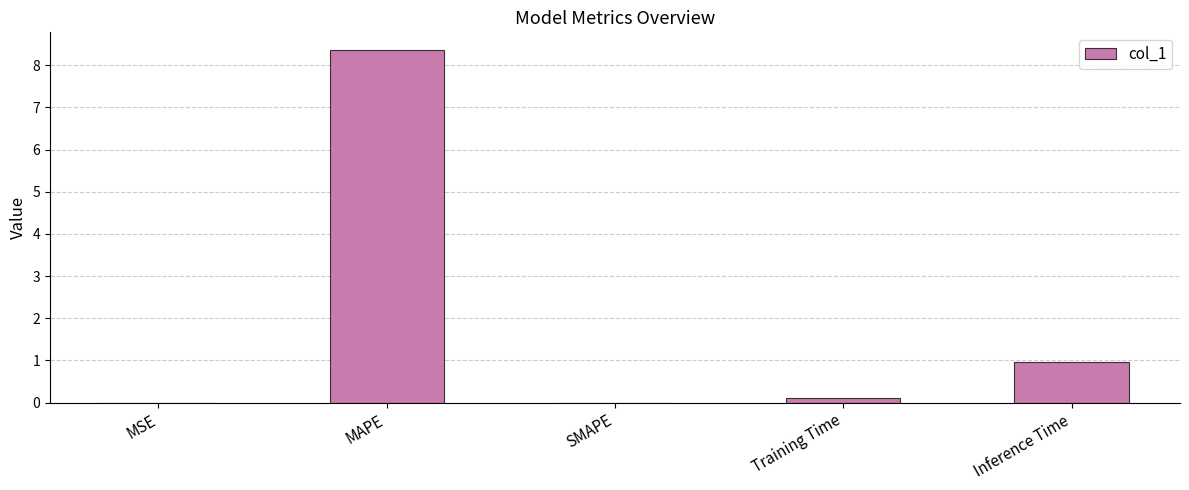

At which label is the value closest to 4?

Inference Time